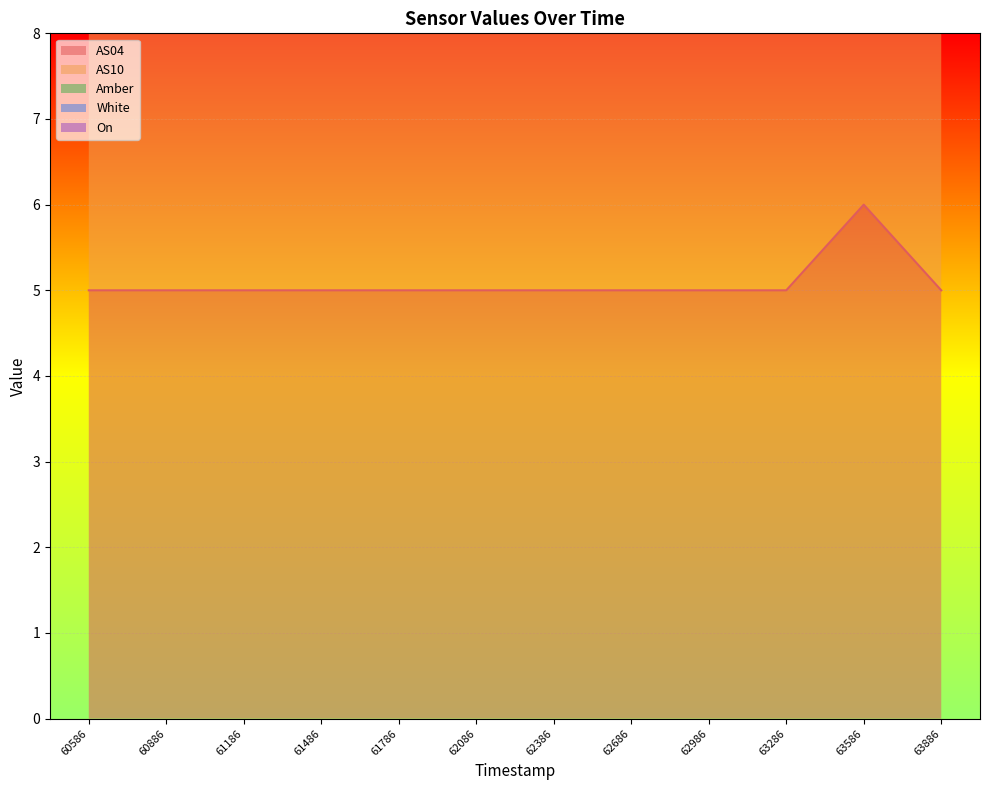

Rank the series by their maximum value, from highest to lowest.

AS04, AS10, Amber, White, On